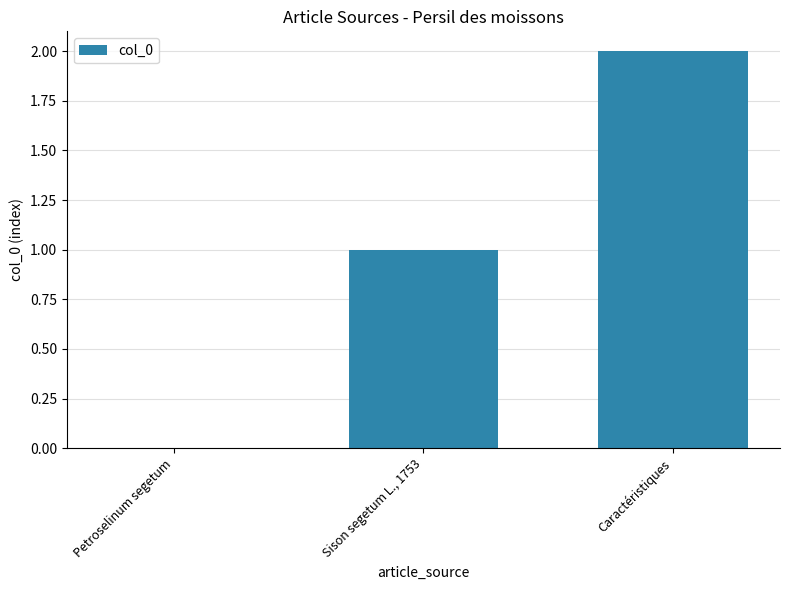

At which category does the chart reach its peak across all series?

Caractéristiques